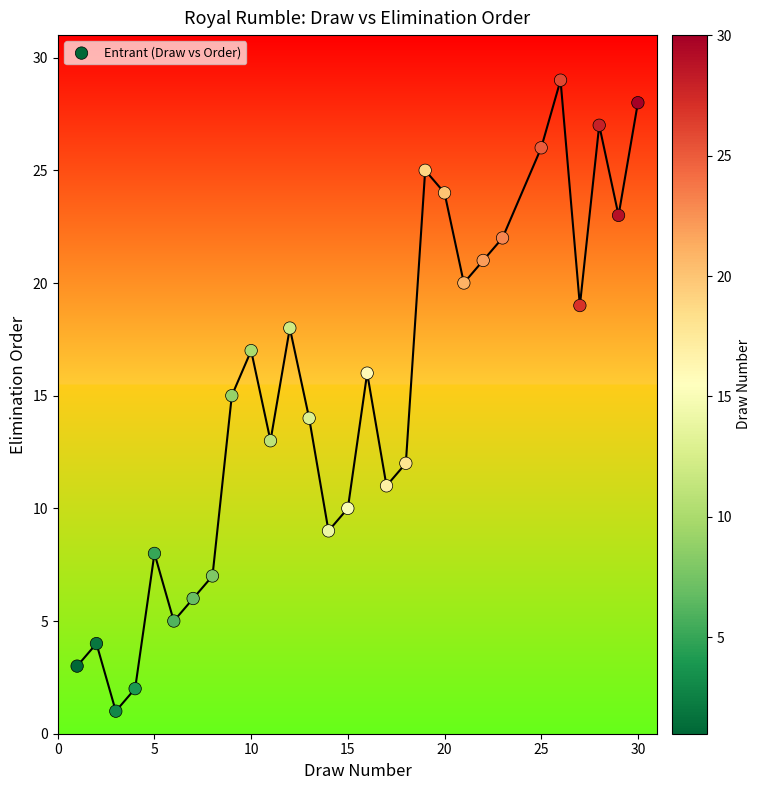

What is the range of X values (max minus min)?

29